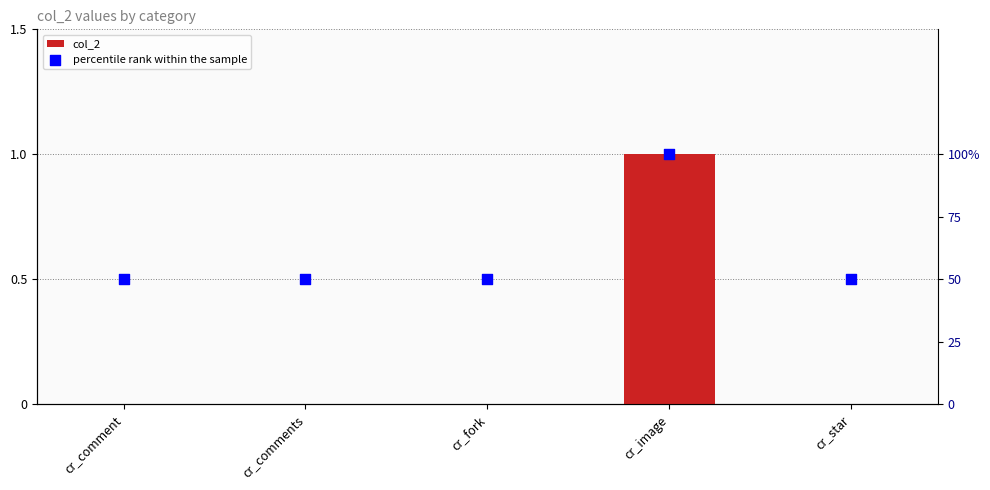

At which category is the sum across all series the highest?

cr_image